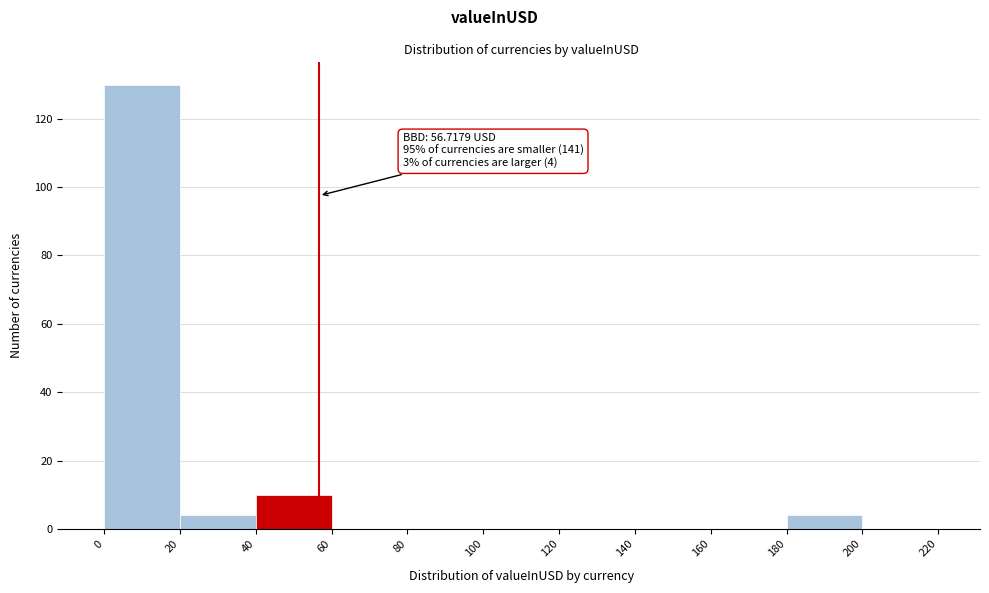

Over which range of the x-axis is the bar tallest?

0 to 20